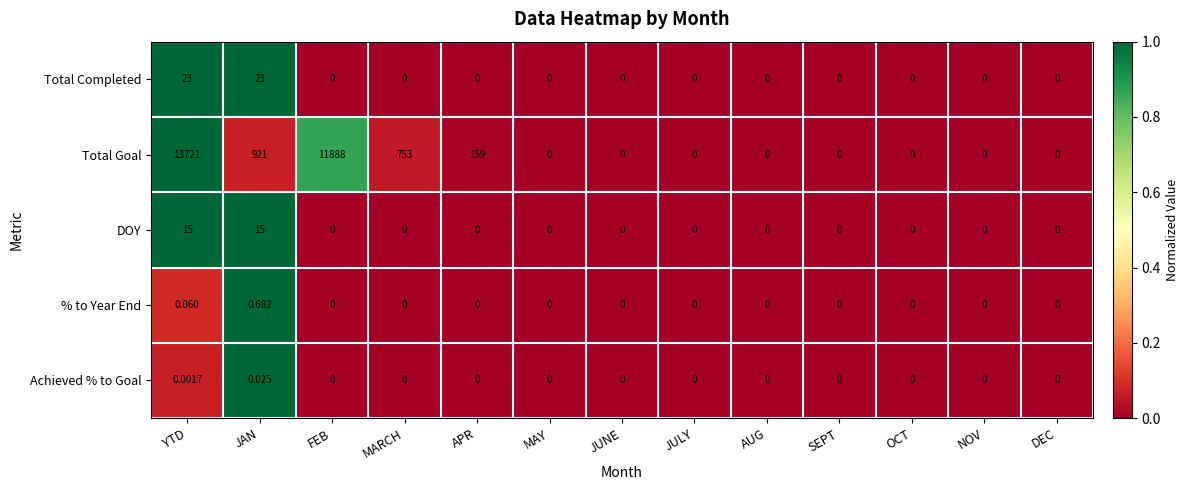

At which category does the chart reach its peak across all series?

YTD